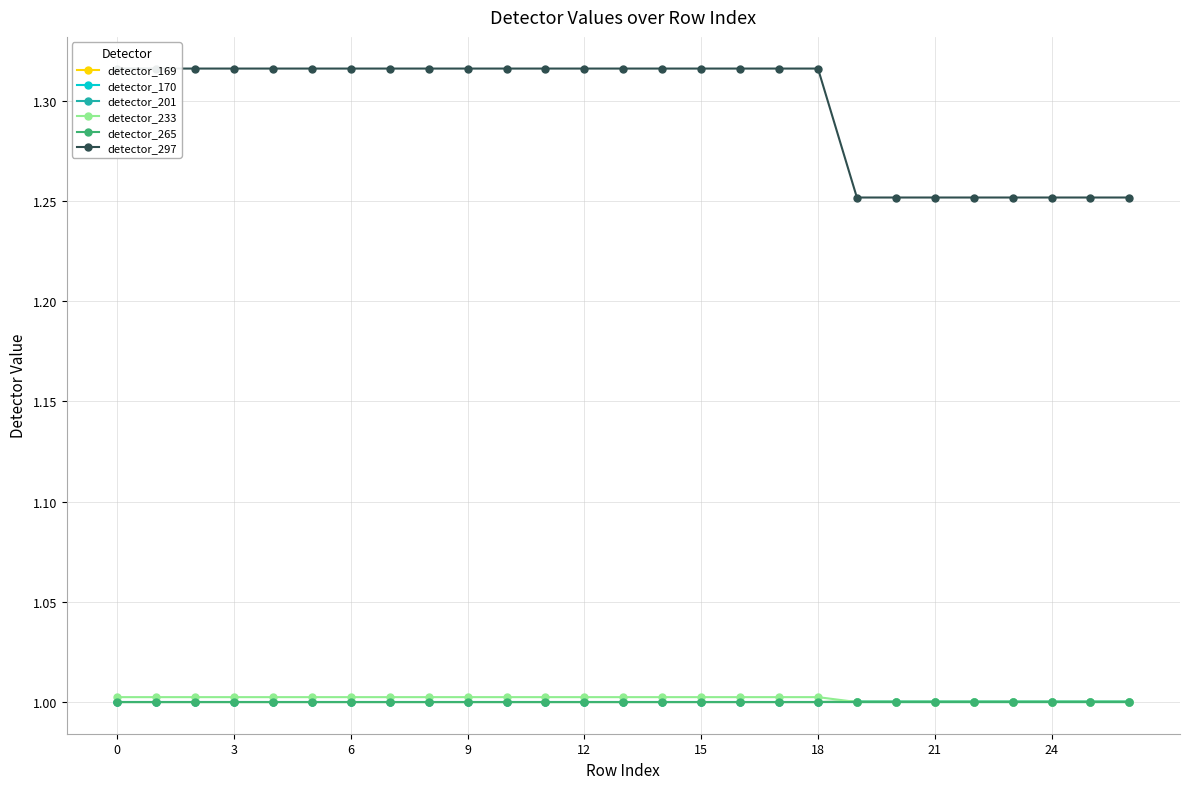

What is the sum of the detector_297 values at 10 and 11?

2.6